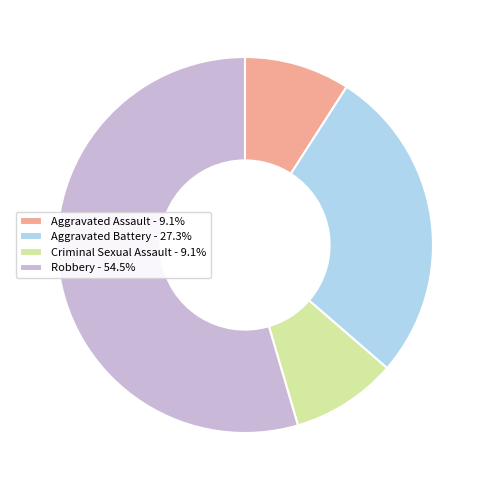

Does any single category account for the majority?

Yes